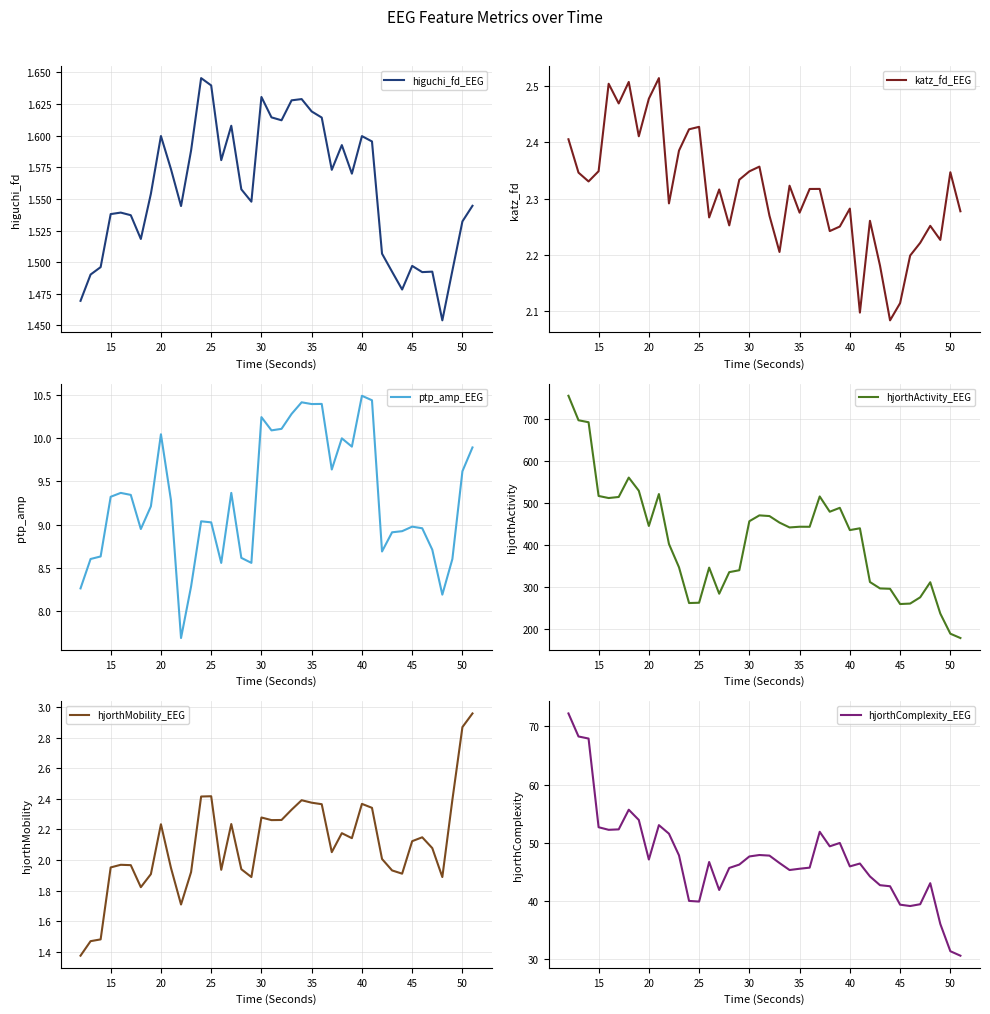

How many katz_fd_EEG values are between 2 and 3?

40